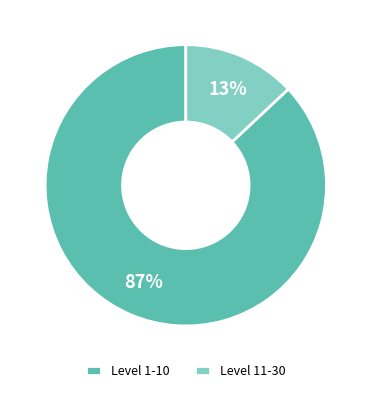

True or false: Level 11-30 accounts for 13% of the total.

True